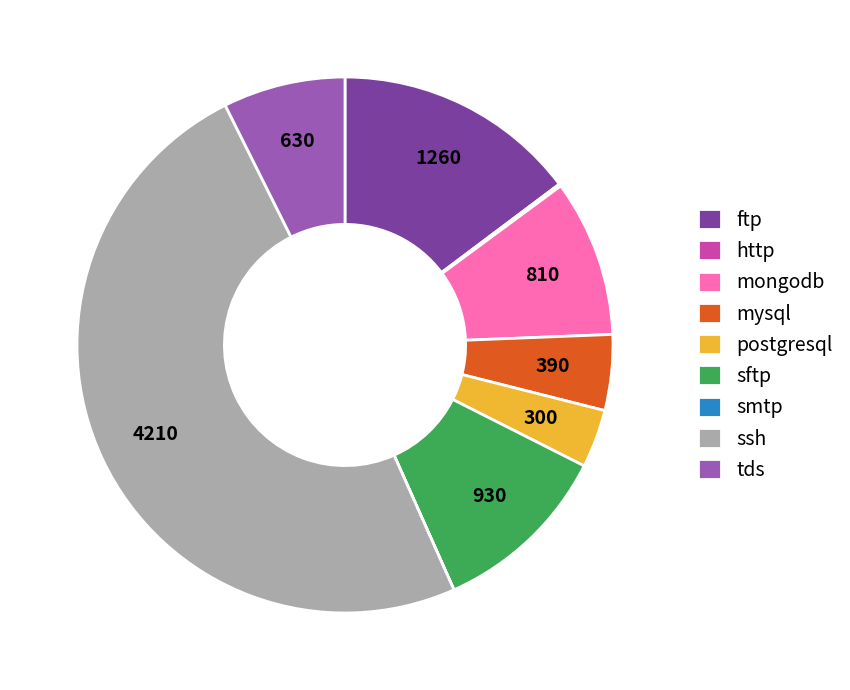

What is the ratio of the value at postgresql to the value at mysql?

0.8